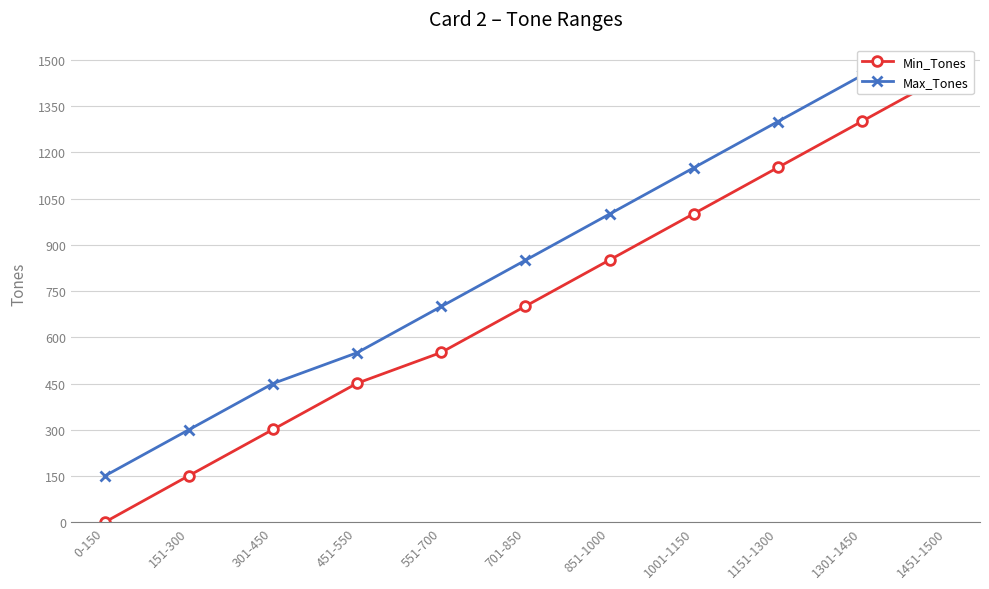

What is the maximum value shown in the chart?

1500